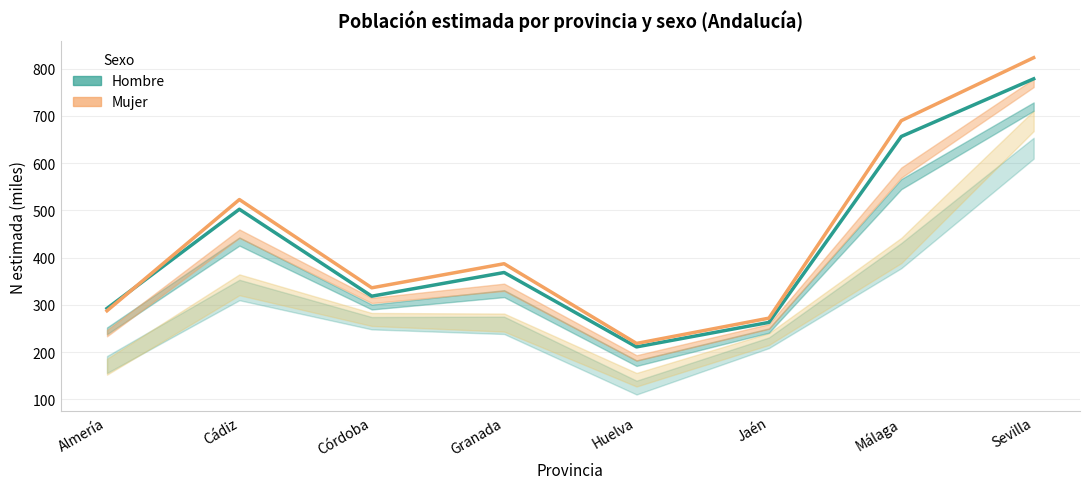

Where is the first local maximum for Hombre N estimada?

Cádiz